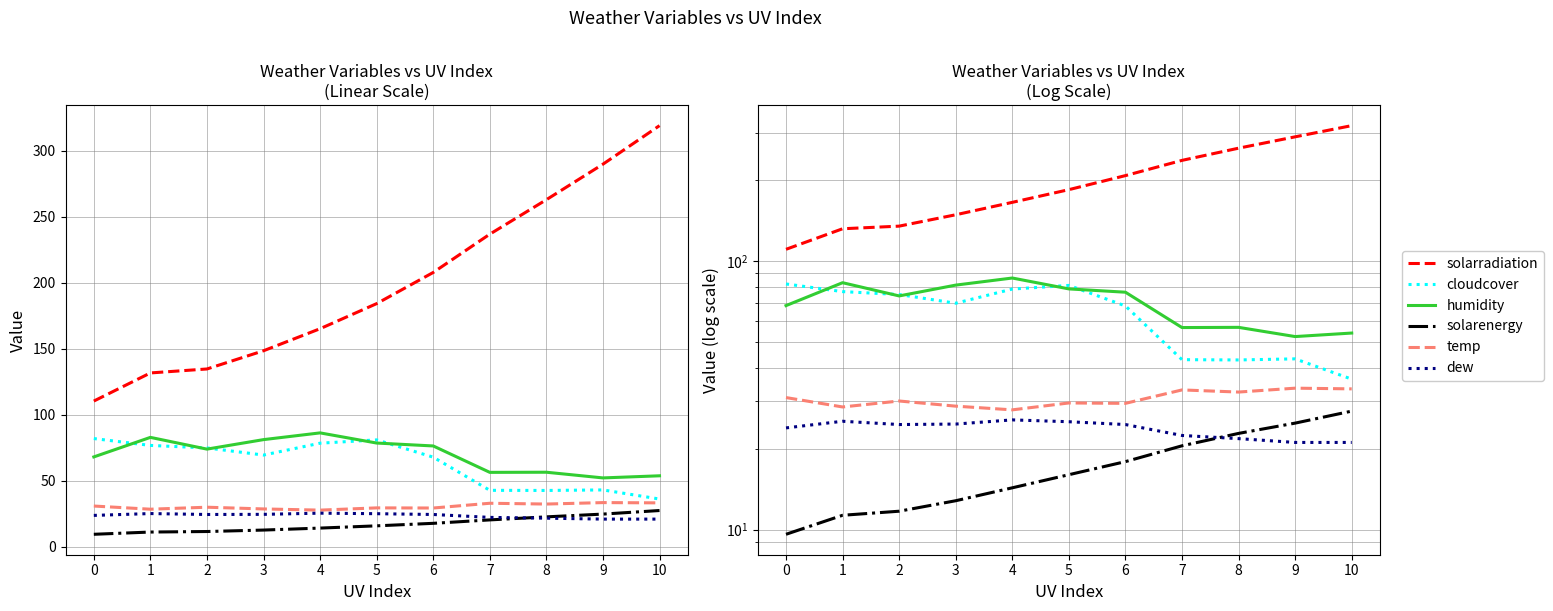

The value of solarenergy at 3 is 3.2. True or false?

False